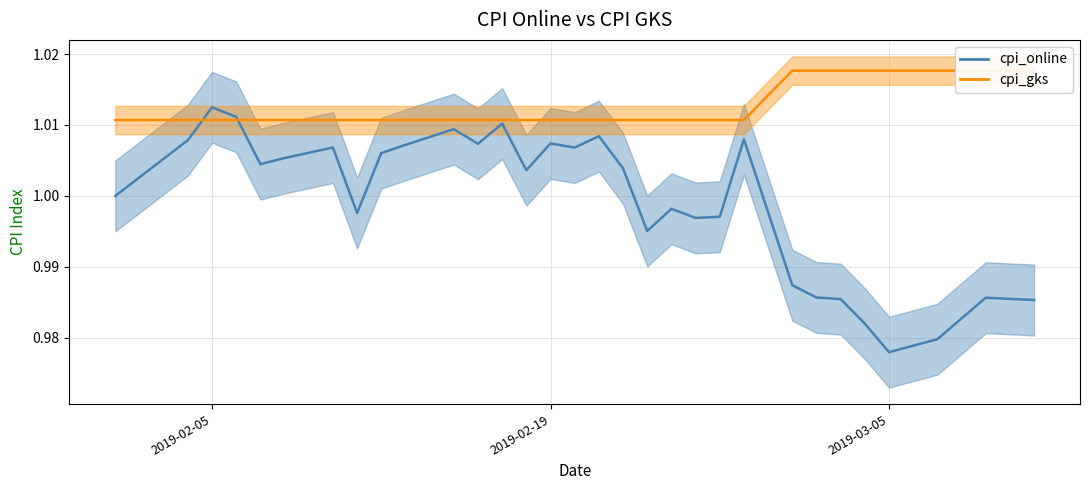

What is the label of the 1st point from the left?

2019-02-01